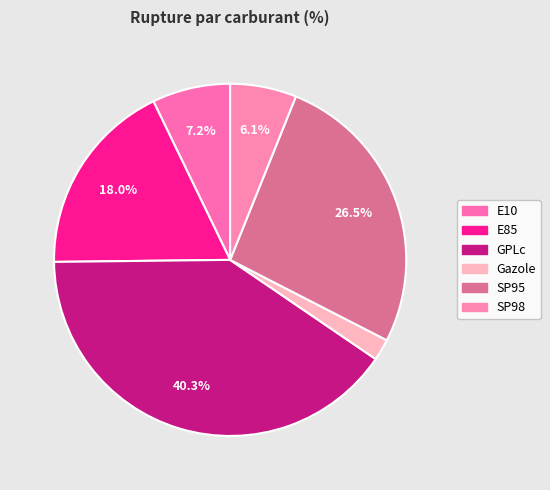

Which slice is the largest?

GPLc